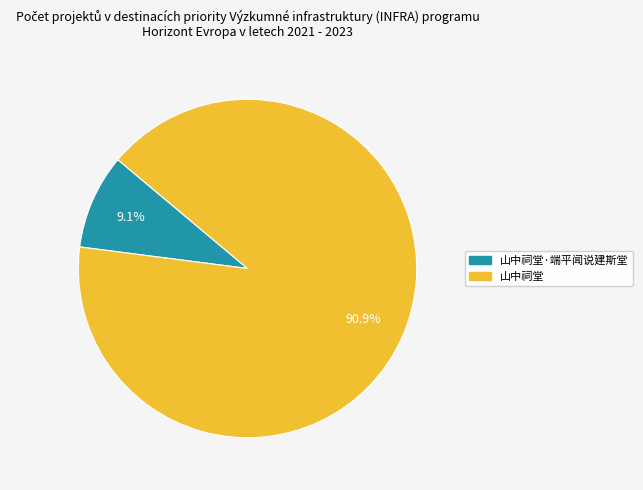

Is there a majority slice in this chart?

Yes